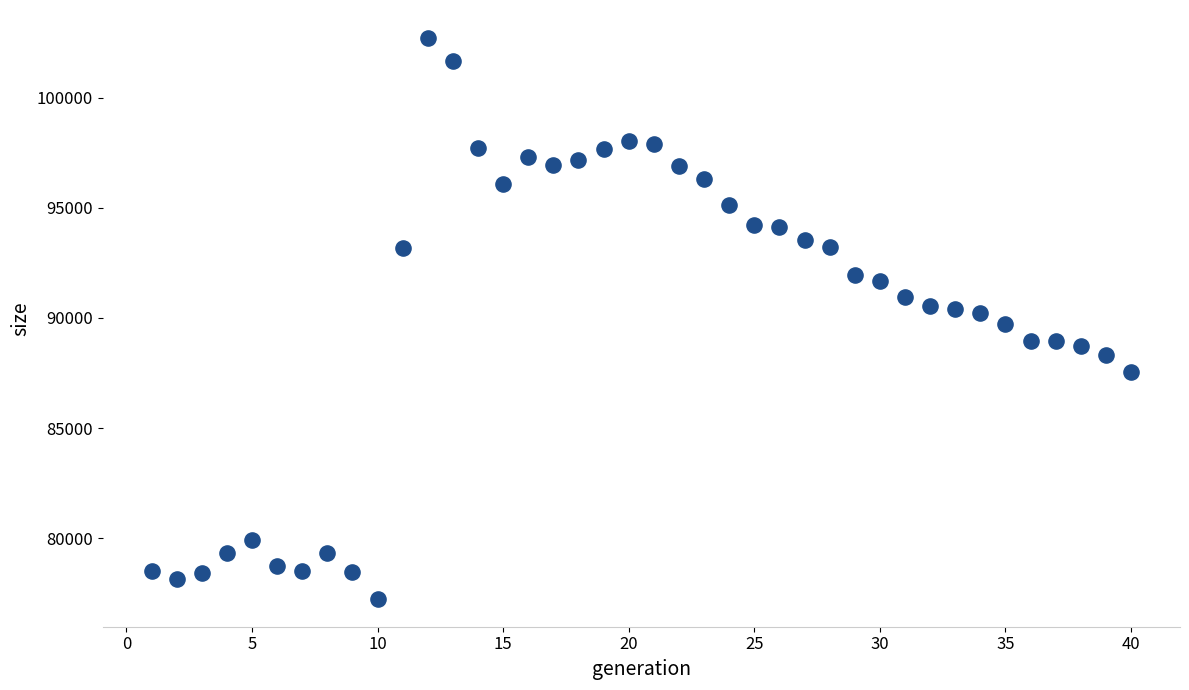

What is the range of X values (max minus min)?

39